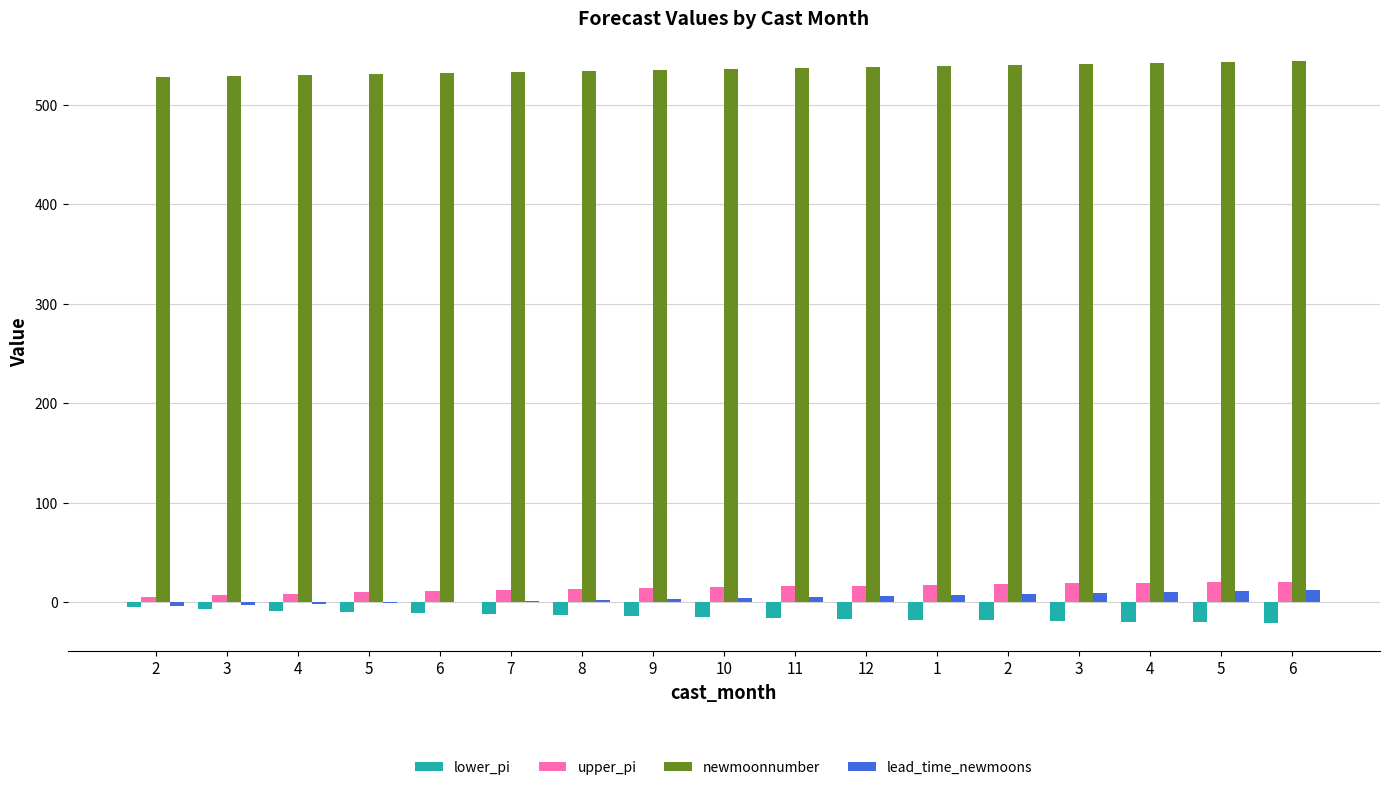

How many groups of bars are there?

17